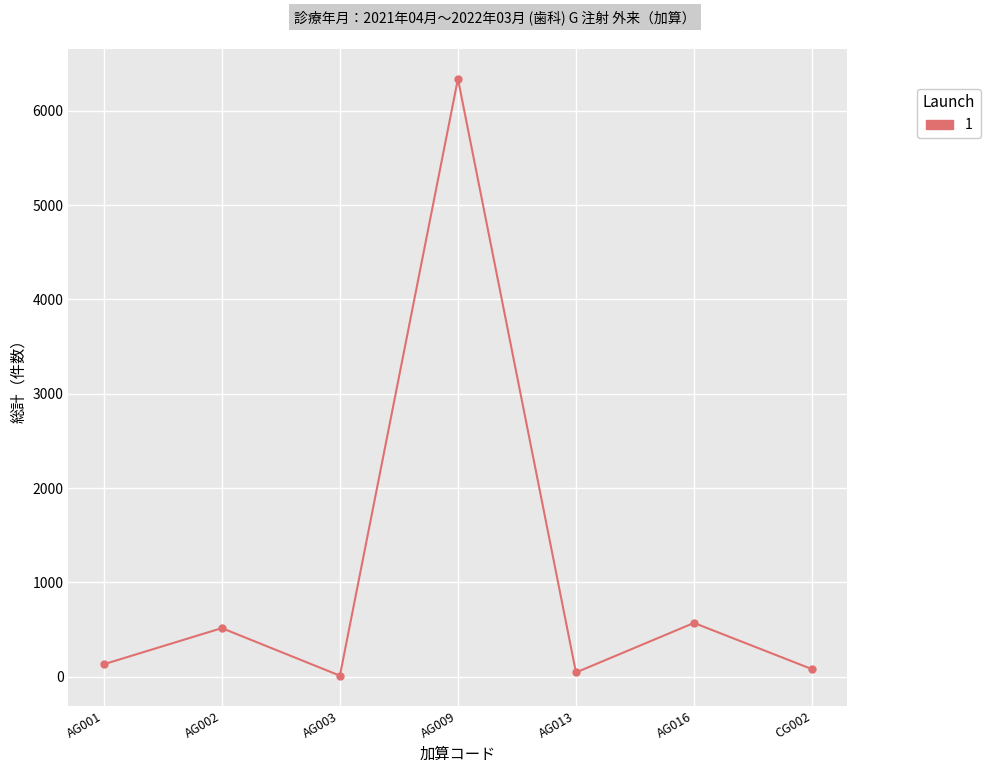

The value at AG016 is 1015. True or false?

False